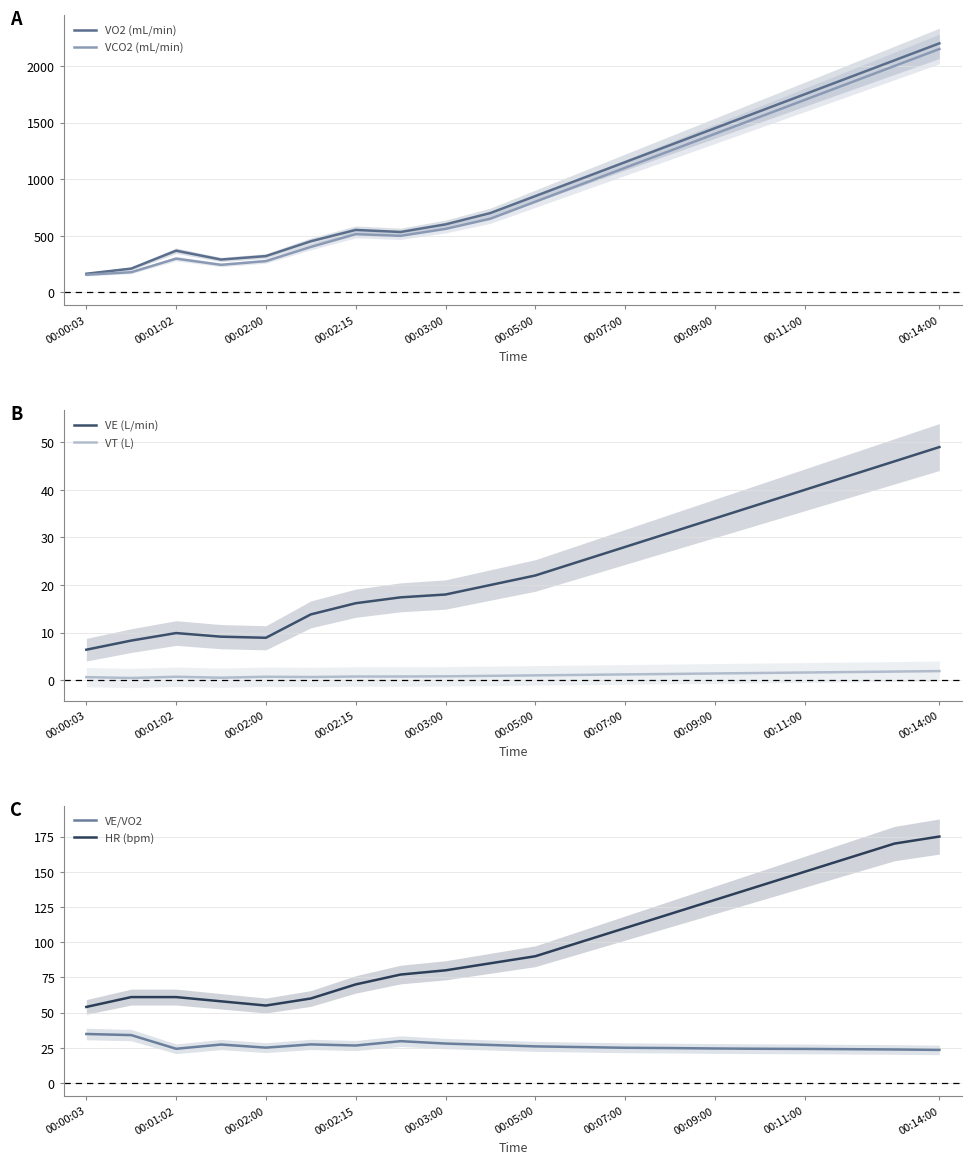

What is the smallest value displayed?

0.5